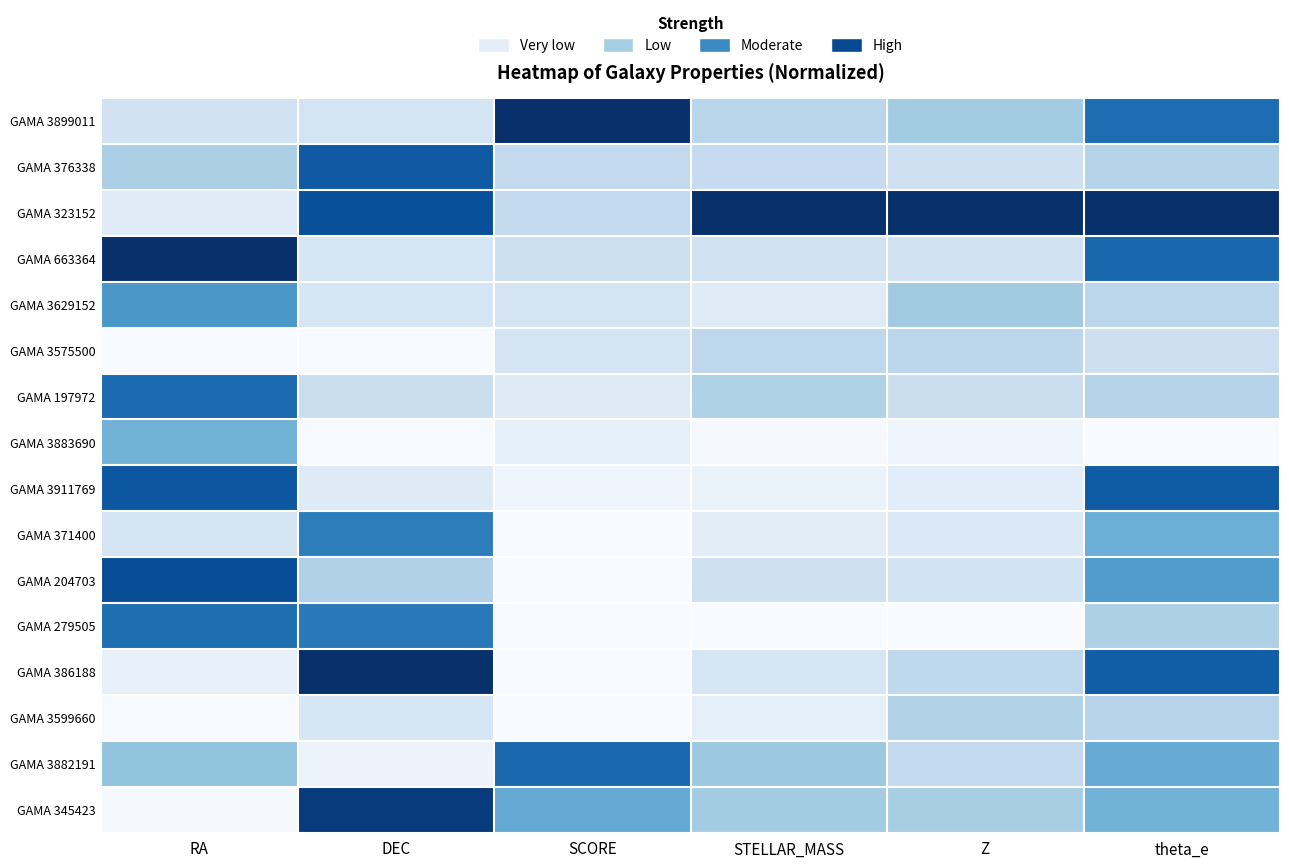

Which series has the largest range (max minus min)?

GAMA 386188